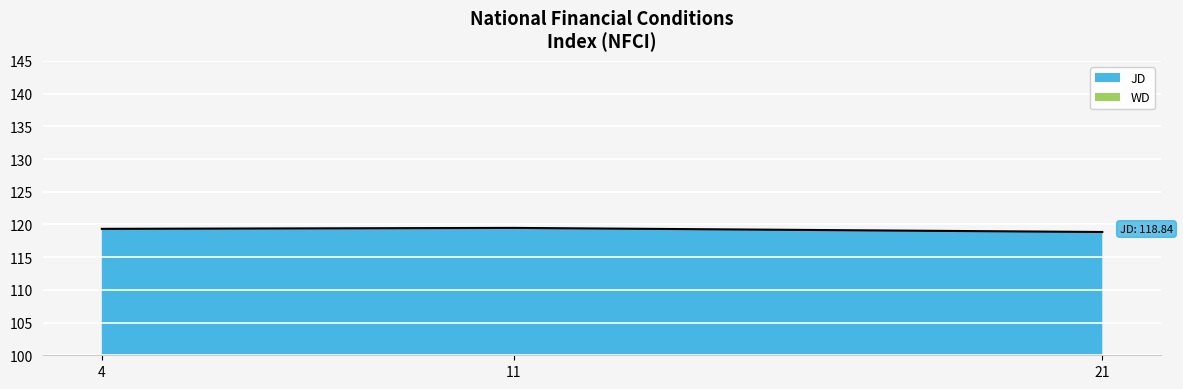

What is the sum of all values?

357.6